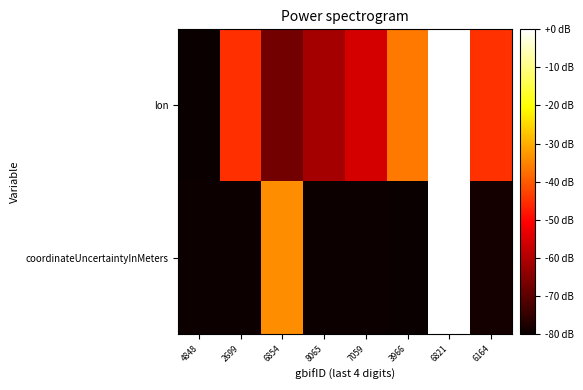

List the series in order of their overall mean, lowest first.

coordinateUncertaintyInMeters, lon